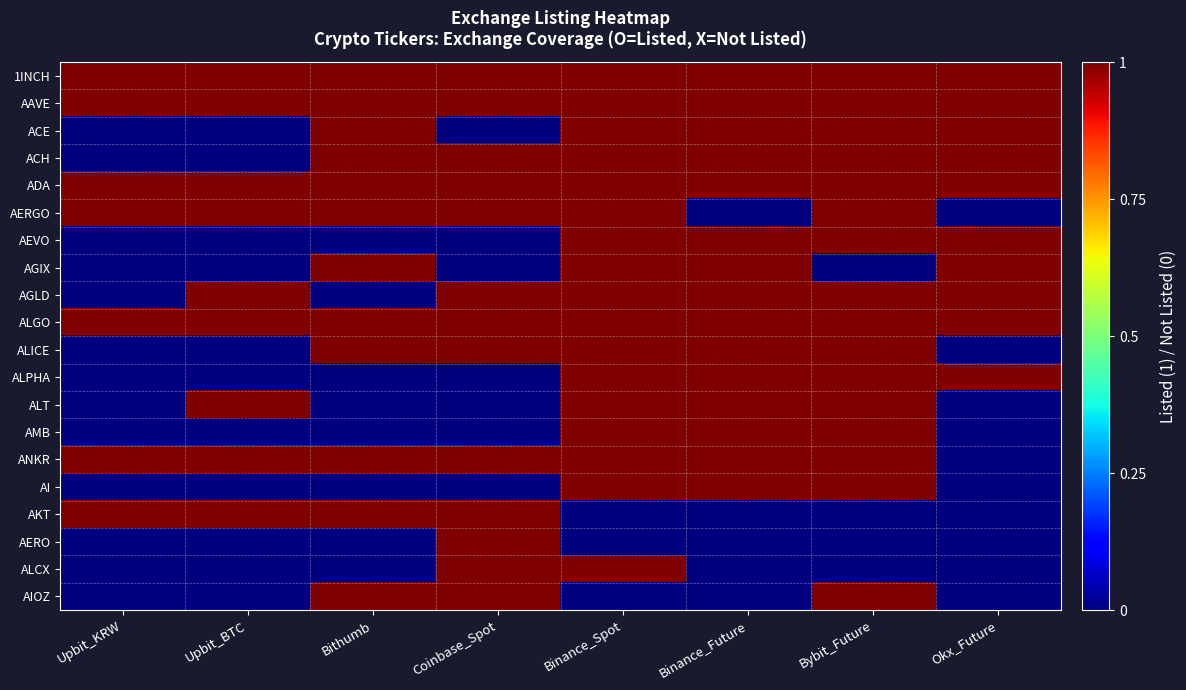

Reading left to right, what are all the values shown in this chart?

1INCH: Upbit_KRW=1	Upbit_BTC=1	Bithumb=1	Coinbase_Spot=1	Binance_Spot=1	Binance_Future=1	Bybit_Future=1	Okx_Future=1
AAVE: Upbit_KRW=1	Upbit_BTC=1	Bithumb=1	Coinbase_Spot=1	Binance_Spot=1	Binance_Future=1	Bybit_Future=1	Okx_Future=1
ACE: Upbit_KRW=0	Upbit_BTC=0	Bithumb=1	Coinbase_Spot=0	Binance_Spot=1	Binance_Future=1	Bybit_Future=1	Okx_Future=1
ACH: Upbit_KRW=0	Upbit_BTC=0	Bithumb=1	Coinbase_Spot=1	Binance_Spot=1	Binance_Future=1	Bybit_Future=1	Okx_Future=1
ADA: Upbit_KRW=1	Upbit_BTC=1	Bithumb=1	Coinbase_Spot=1	Binance_Spot=1	Binance_Future=1	Bybit_Future=1	Okx_Future=1
AERGO: Upbit_KRW=1	Upbit_BTC=1	Bithumb=1	Coinbase_Spot=1	Binance_Spot=1	Binance_Future=0	Bybit_Future=1	Okx_Future=0
AEVO: Upbit_KRW=0	Upbit_BTC=0	Bithumb=0	Coinbase_Spot=0	Binance_Spot=1	Binance_Future=1	Bybit_Future=1	Okx_Future=1
AGIX: Upbit_KRW=0	Upbit_BTC=0	Bithumb=1	Coinbase_Spot=0	Binance_Spot=1	Binance_Future=1	Bybit_Future=0	Okx_Future=1
AGLD: Upbit_KRW=0	Upbit_BTC=1	Bithumb=0	Coinbase_Spot=1	Binance_Spot=1	Binance_Future=1	Bybit_Future=1	Okx_Future=1
ALGO: Upbit_KRW=1	Upbit_BTC=1	Bithumb=1	Coinbase_Spot=1	Binance_Spot=1	Binance_Future=1	Bybit_Future=1	Okx_Future=1
ALICE: Upbit_KRW=0	Upbit_BTC=0	Bithumb=1	Coinbase_Spot=1	Binance_Spot=1	Binance_Future=1	Bybit_Future=1	Okx_Future=0
ALPHA: Upbit_KRW=0	Upbit_BTC=0	Bithumb=0	Coinbase_Spot=0	Binance_Spot=1	Binance_Future=1	Bybit_Future=1	Okx_Future=1
ALT: Upbit_KRW=0	Upbit_BTC=1	Bithumb=0	Coinbase_Spot=0	Binance_Spot=1	Binance_Future=1	Bybit_Future=1	Okx_Future=0
AMB: Upbit_KRW=0	Upbit_BTC=0	Bithumb=0	Coinbase_Spot=0	Binance_Spot=1	Binance_Future=1	Bybit_Future=1	Okx_Future=0
ANKR: Upbit_KRW=1	Upbit_BTC=1	Bithumb=1	Coinbase_Spot=1	Binance_Spot=1	Binance_Future=1	Bybit_Future=1	Okx_Future=0
AI: Upbit_KRW=0	Upbit_BTC=0	Bithumb=0	Coinbase_Spot=0	Binance_Spot=1	Binance_Future=1	Bybit_Future=1	Okx_Future=0
AKT: Upbit_KRW=1	Upbit_BTC=1	Bithumb=1	Coinbase_Spot=1	Binance_Spot=0	Binance_Future=0	Bybit_Future=0	Okx_Future=0
AERO: Upbit_KRW=0	Upbit_BTC=0	Bithumb=0	Coinbase_Spot=1	Binance_Spot=0	Binance_Future=0	Bybit_Future=0	Okx_Future=0
ALCX: Upbit_KRW=0	Upbit_BTC=0	Bithumb=0	Coinbase_Spot=1	Binance_Spot=1	Binance_Future=0	Bybit_Future=0	Okx_Future=0
AIOZ: Upbit_KRW=0	Upbit_BTC=0	Bithumb=1	Coinbase_Spot=1	Binance_Spot=0	Binance_Future=0	Bybit_Future=1	Okx_Future=0